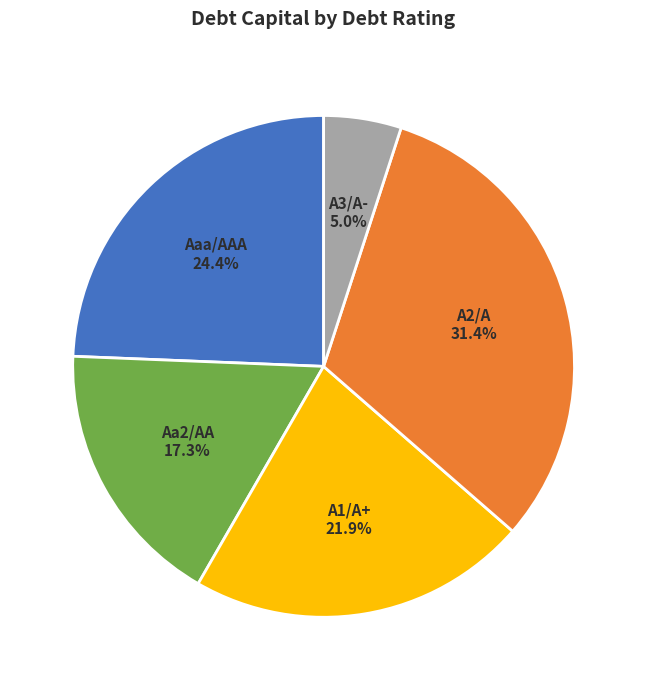

Does Aaa/AAA represent more than half of the total?

No